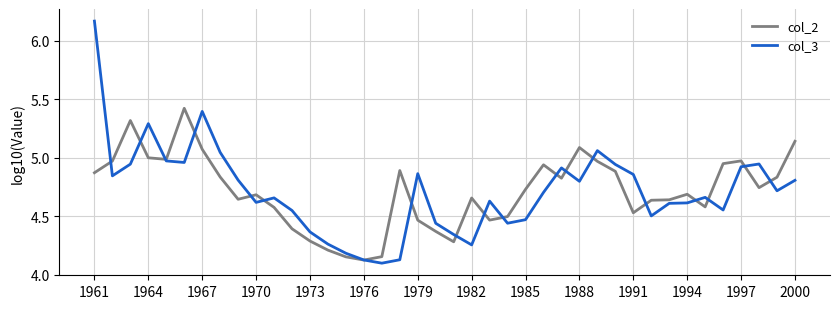

List the series in order of their peak value, highest first.

col_3, col_2